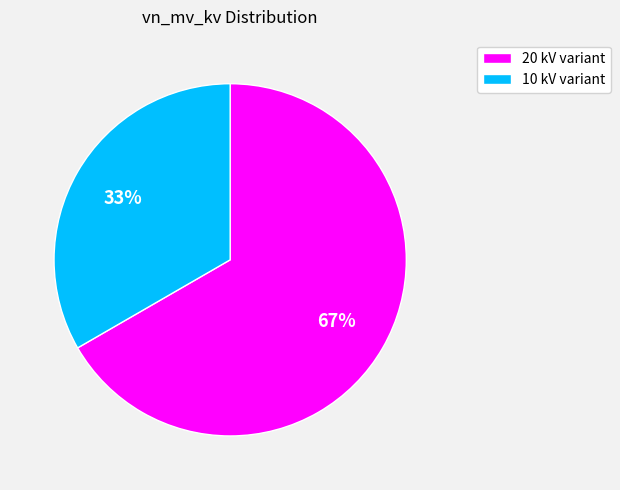

Do 10 kV variant and 20 kV variant together represent more than half of the pie?

Yes